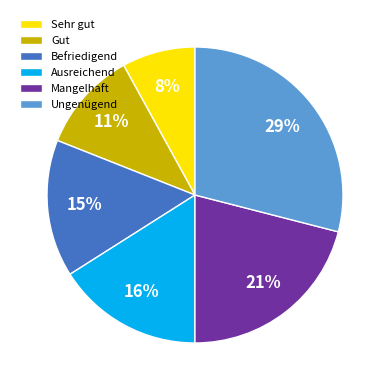

Combined, do Mangelhaft and Befriedigend account for over 50%?

No